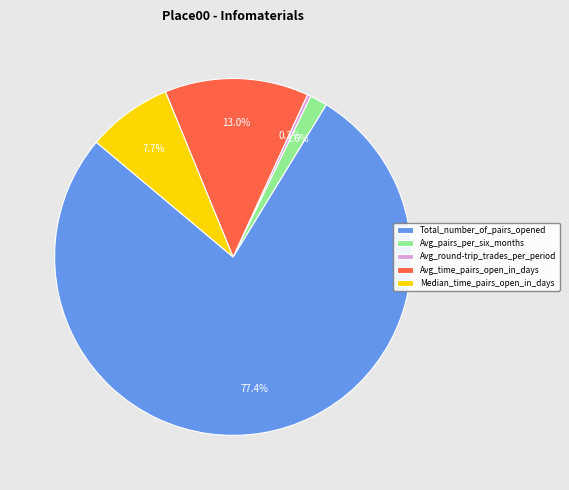

Does Avg_round-trip_trades_per_period account for over 50% of the chart?

No